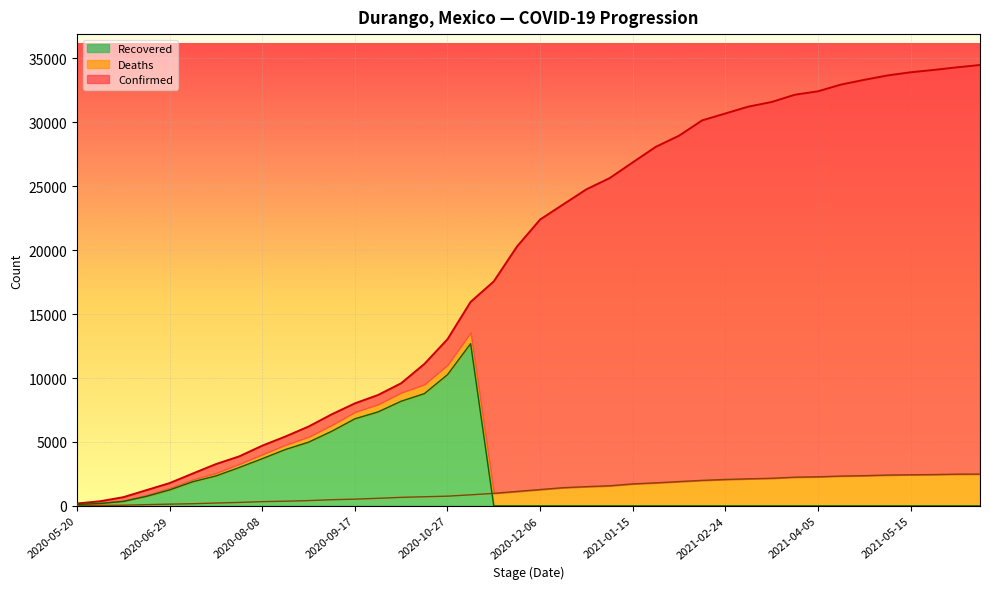

Is the value of Deaths at 2021-03-26 greater than the value of Confirmed at 2021-06-04?

No